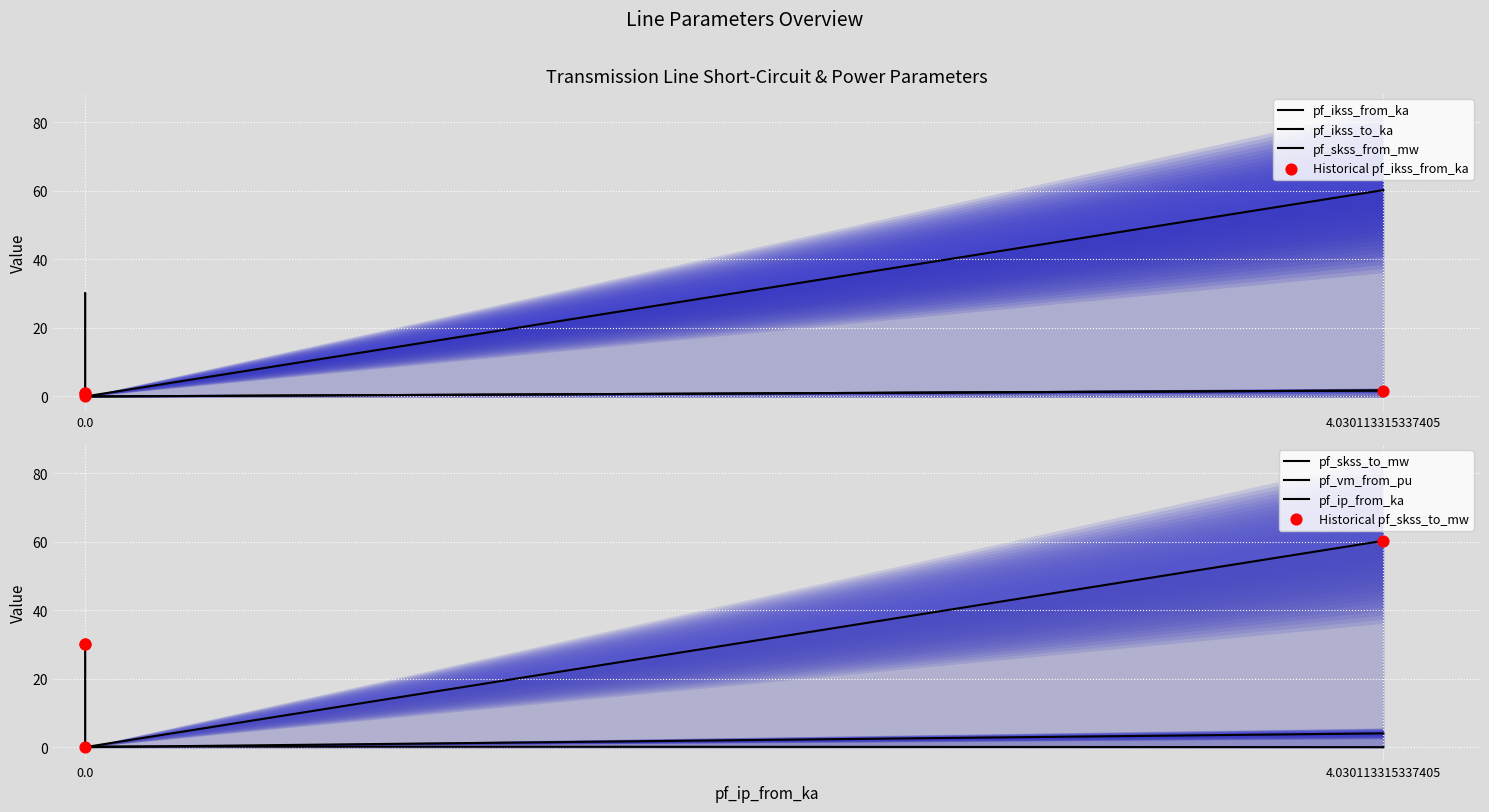

Which series contains the lowest Y value?

pf_ikss_from_ka